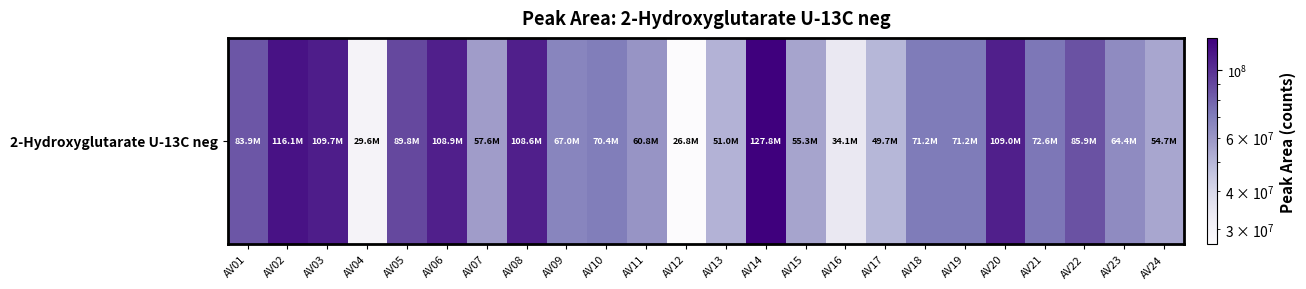

List the labels in order of value, largest first.

AV14, AV02, AV03, AV20, AV06, AV08, AV05, AV22, AV01, AV21, AV19, AV18, AV10, AV09, AV23, AV11, AV07, AV15, AV24, AV13, AV17, AV16, AV04, AV12